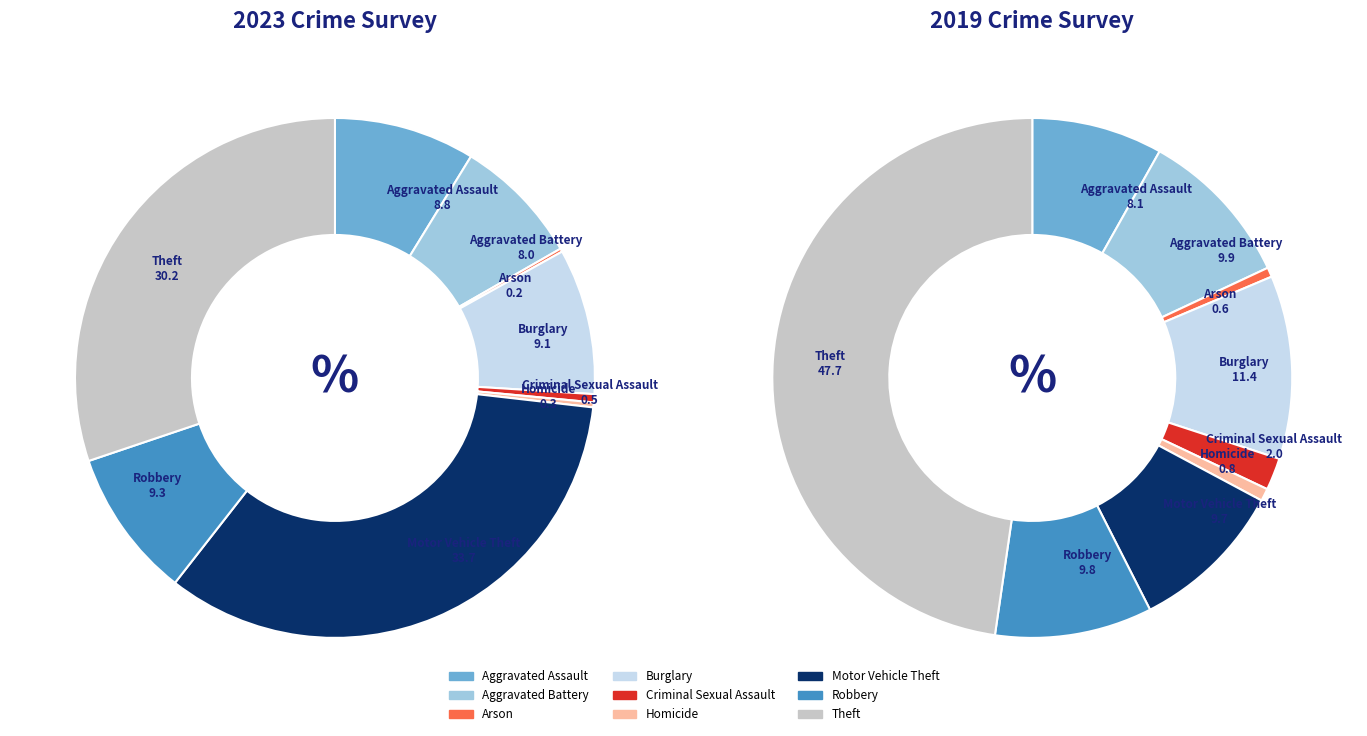

Which series has the largest range (max minus min)?

2019